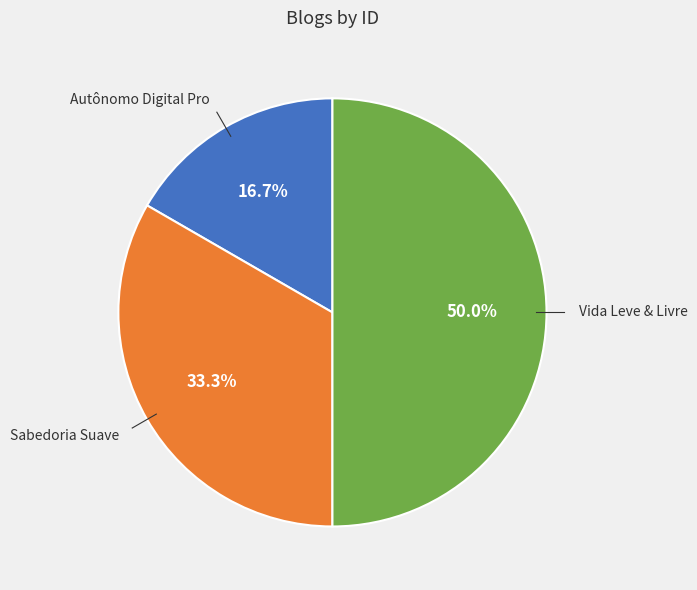

Is it true that Vida Leve & Livre is 50% of the pie?

True